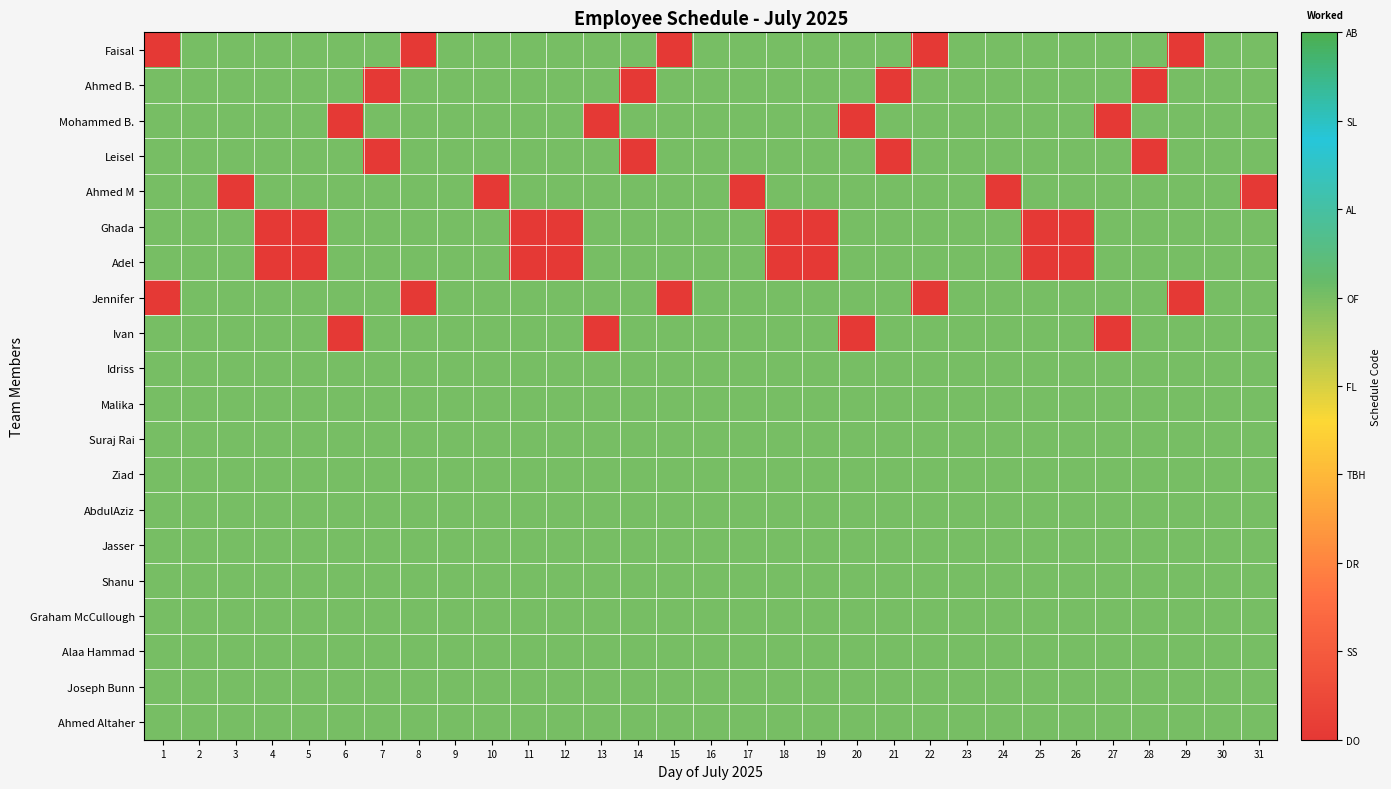

The Ghada series shows 0 at 4. True or false?

True